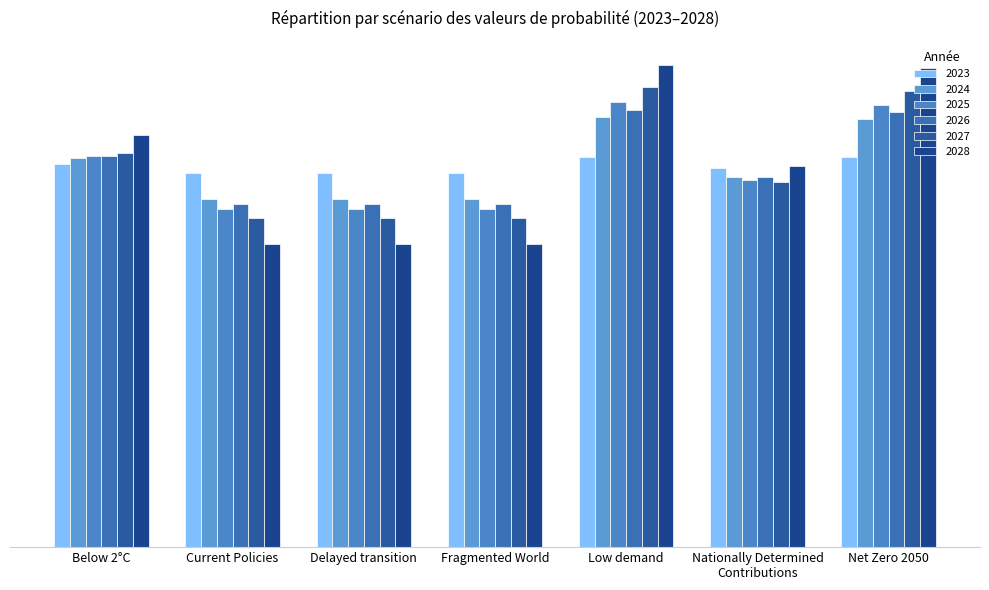

At how many categories does at least one series exceed 0?

7